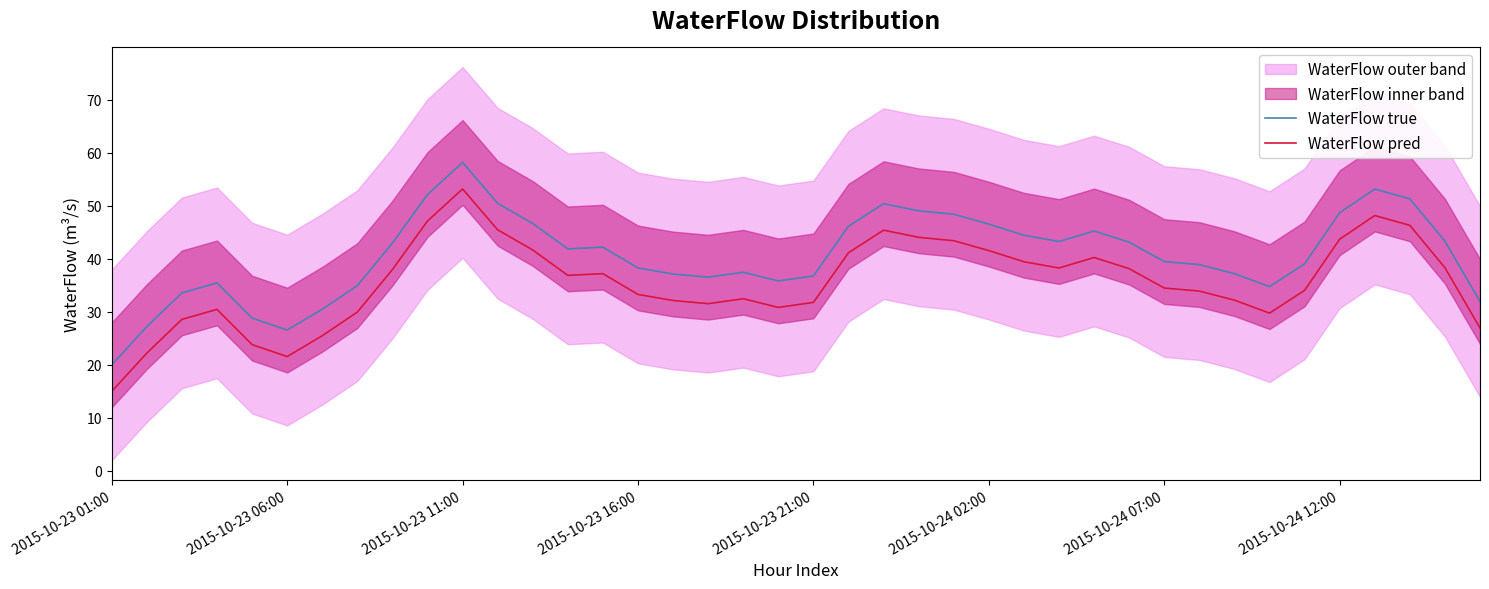

At which category does WaterFlow pred reach its first local valley?

2015-10-23 06:00